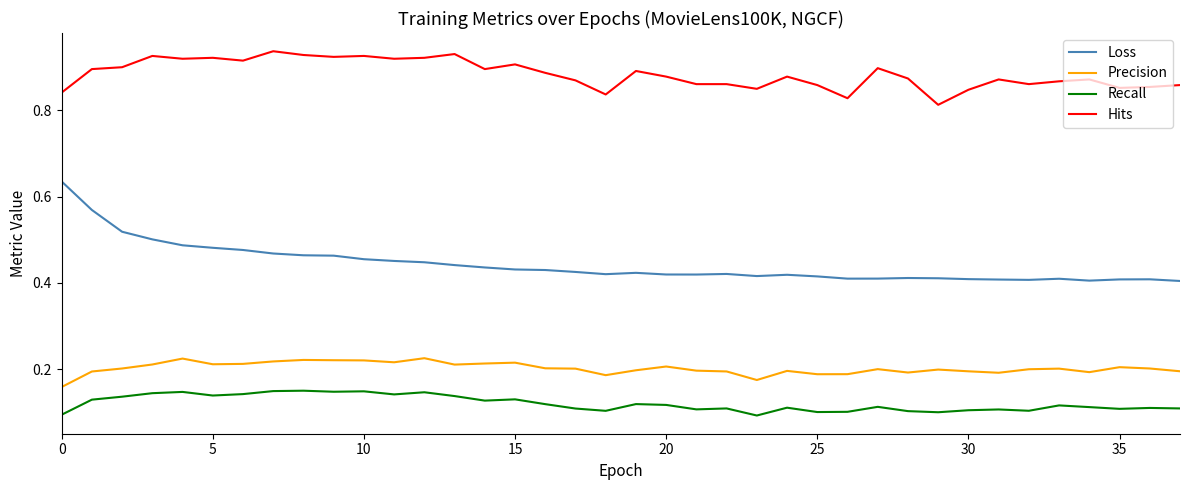

Rank the series by their maximum value, from highest to lowest.

Hits, Loss, Precision, Recall